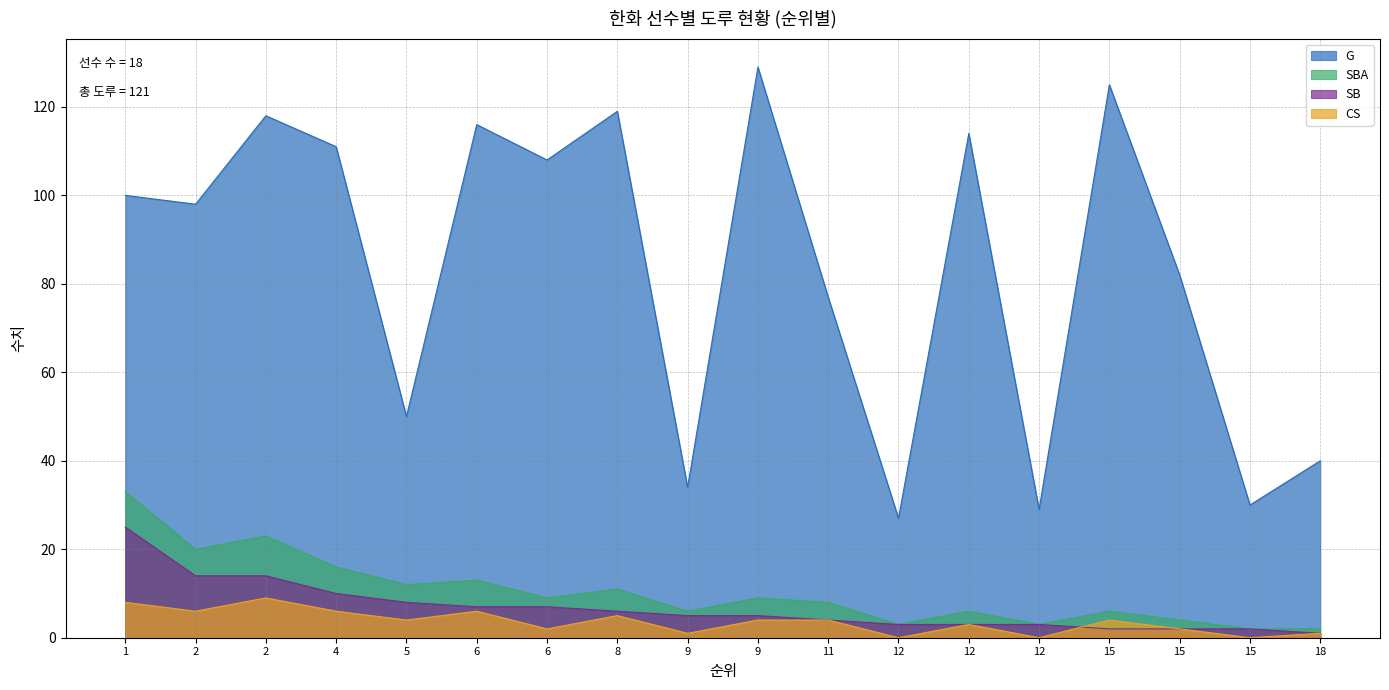

Reading left to right, transcribe all the data shown in this chart.

G: 100	98	118	111	50	116	108	119	34	129	77	27	114	29	125	82	30	40
SBA: 33	20	23	16	12	13	9	11	6	9	8	3	6	3	6	4	2	2
SB: 25	14	14	10	8	7	7	6	5	5	4	3	3	3	2	2	2	1
CS: 8	6	9	6	4	6	2	5	1	4	4	0	3	0	4	2	0	1